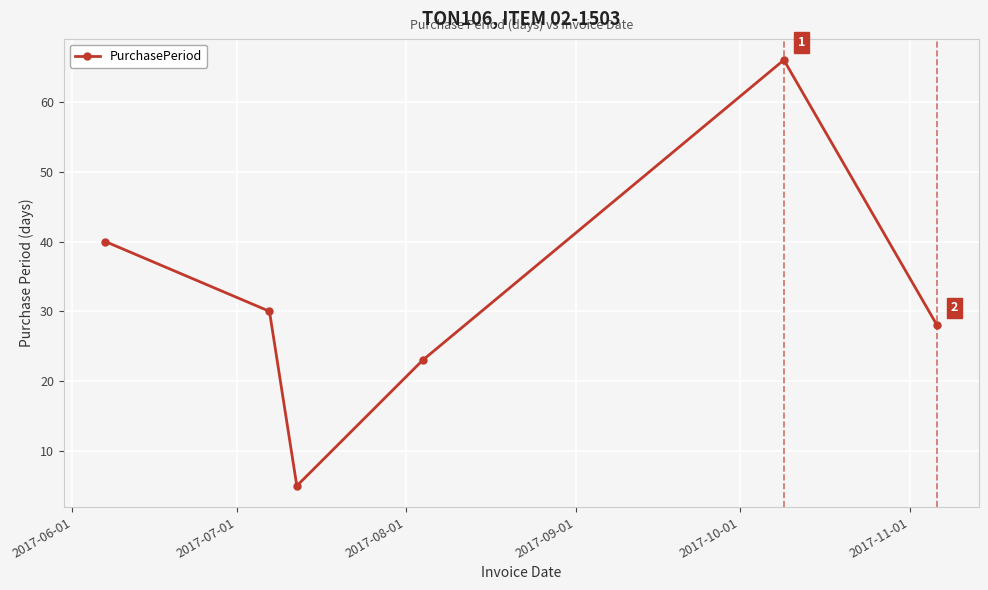

Does the chart display data point markers on the line(s)?

Yes